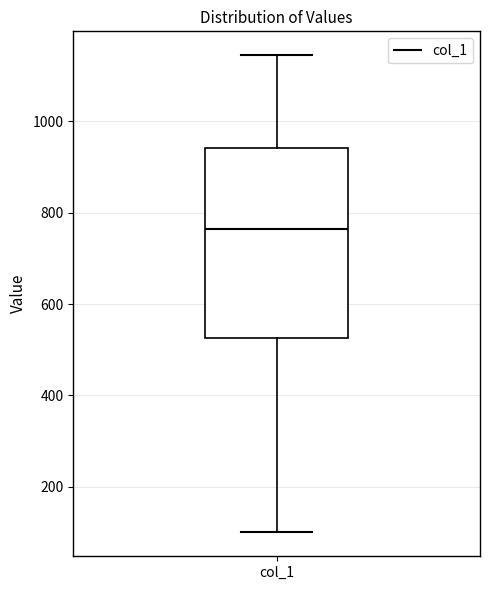

Transcribe this box plot: give where the median line is, the range the box spans, and where the two whiskers end, as read against the y-axis. The values are not printed on the chart, so give them approximately, as read against the axis.

median 760, box 520 to 940, whiskers 100 to 1140